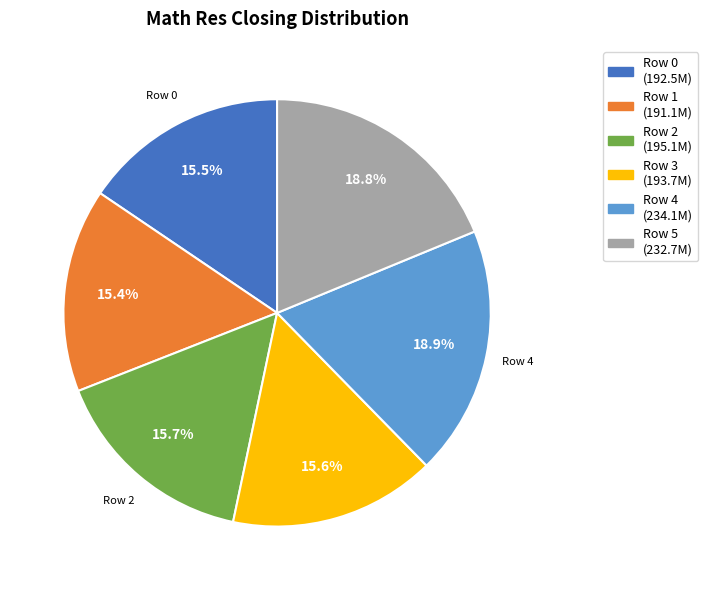

To the nearest percent, what portion does Row 2 represent?

16%